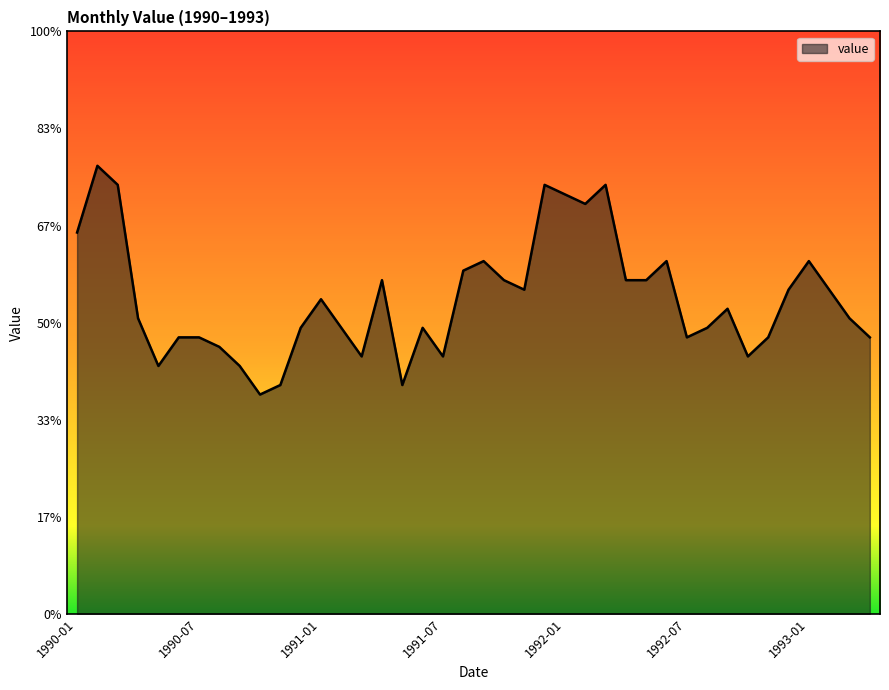

Rank the categories by value from highest to lowest.

1990-02, 1990-03, 1991-12, 1992-03, 1992-01, 1992-02, 1990-01, 1991-09, 1992-06, 1993-01, 1991-08, 1991-04, 1991-10, 1992-04, 1992-05, 1991-11, 1992-12, 1993-02, 1991-01, 1992-09, 1990-04, 1993-03, 1990-12, 1991-02, 1991-06, 1992-08, 1990-06, 1990-07, 1992-07, 1992-11, 1993-04, 1990-08, 1991-03, 1991-07, 1992-10, 1990-05, 1990-09, 1990-11, 1991-05, 1990-10